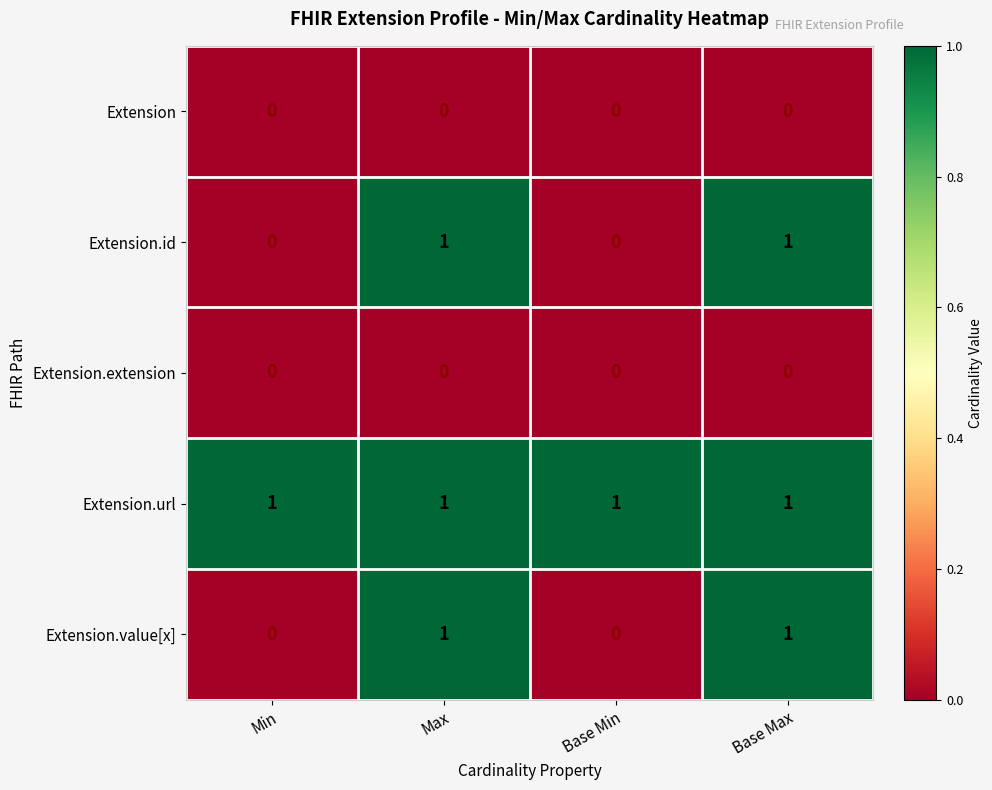

At how many categories does at least one series exceed 0?

4